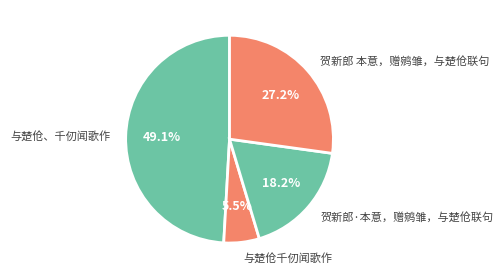

Which has a higher value, 贺新郎 本意，赠鹓雏，与楚伧联句 or 与楚伧、千仞闻歌作?

与楚伧、千仞闻歌作